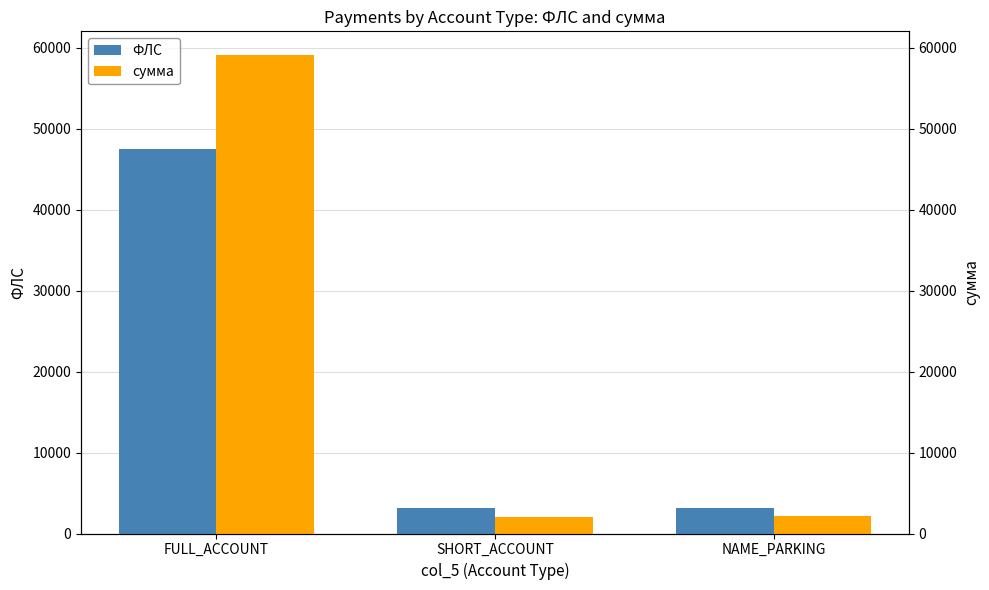

Which series has the largest total across all categories?

сумма